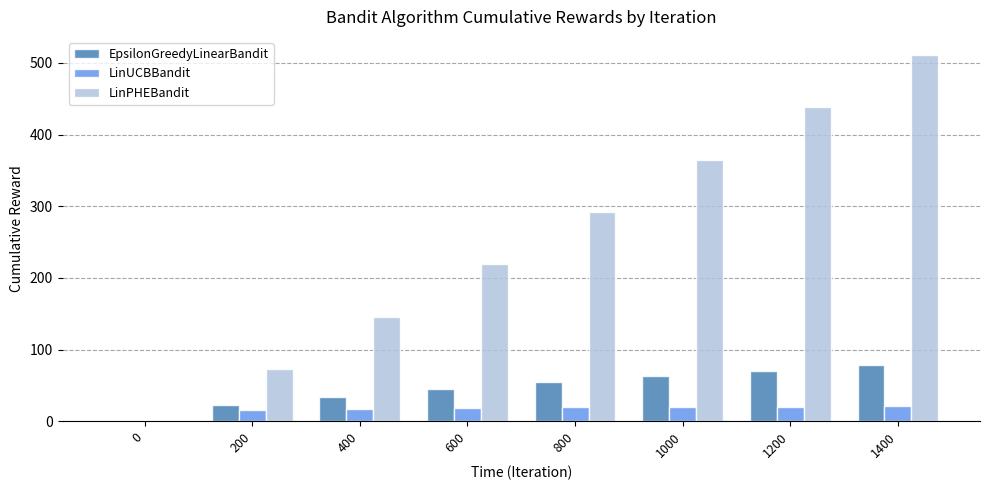

At which category is the sum across all series the highest?

1400